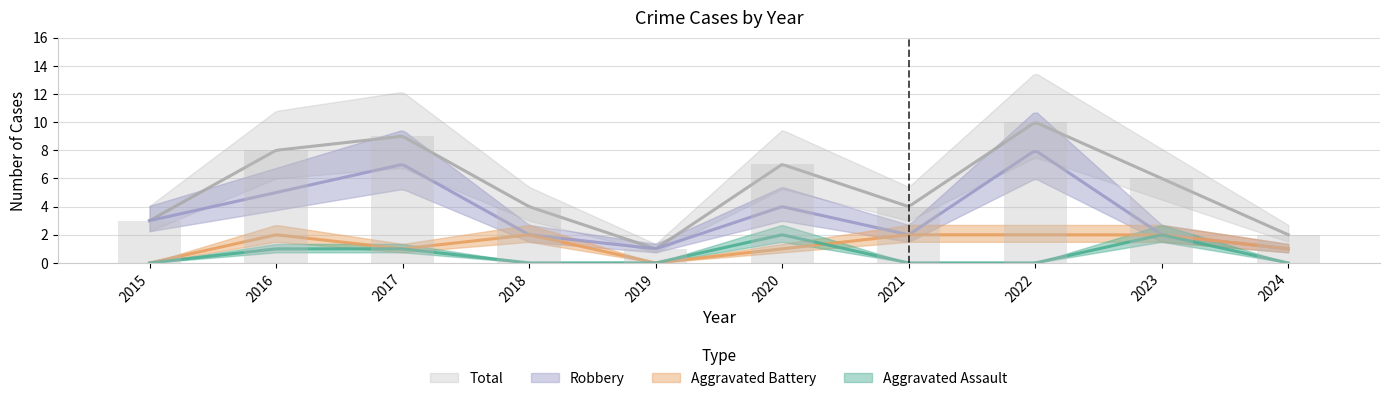

What are all the series names shown in the legend?

Aggravated Assault, Aggravated Battery, Robbery, Total